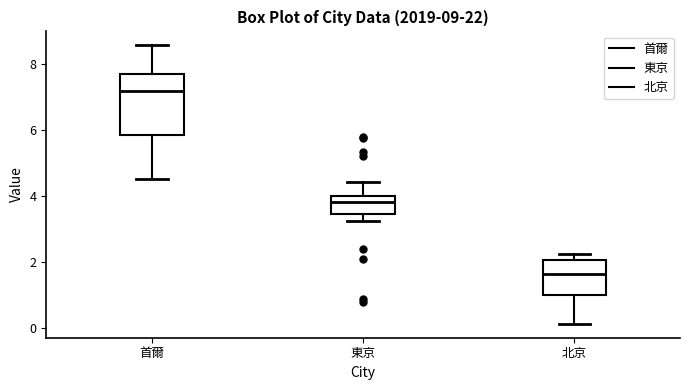

Which box has the lowest median line?

北京